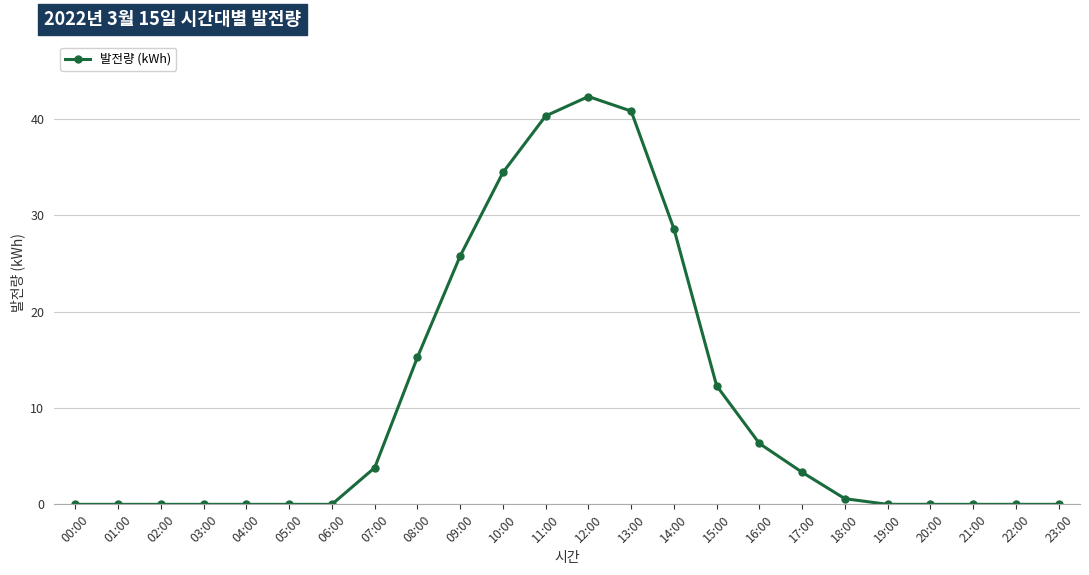

The value at 16:00 is 8.7. True or false?

False